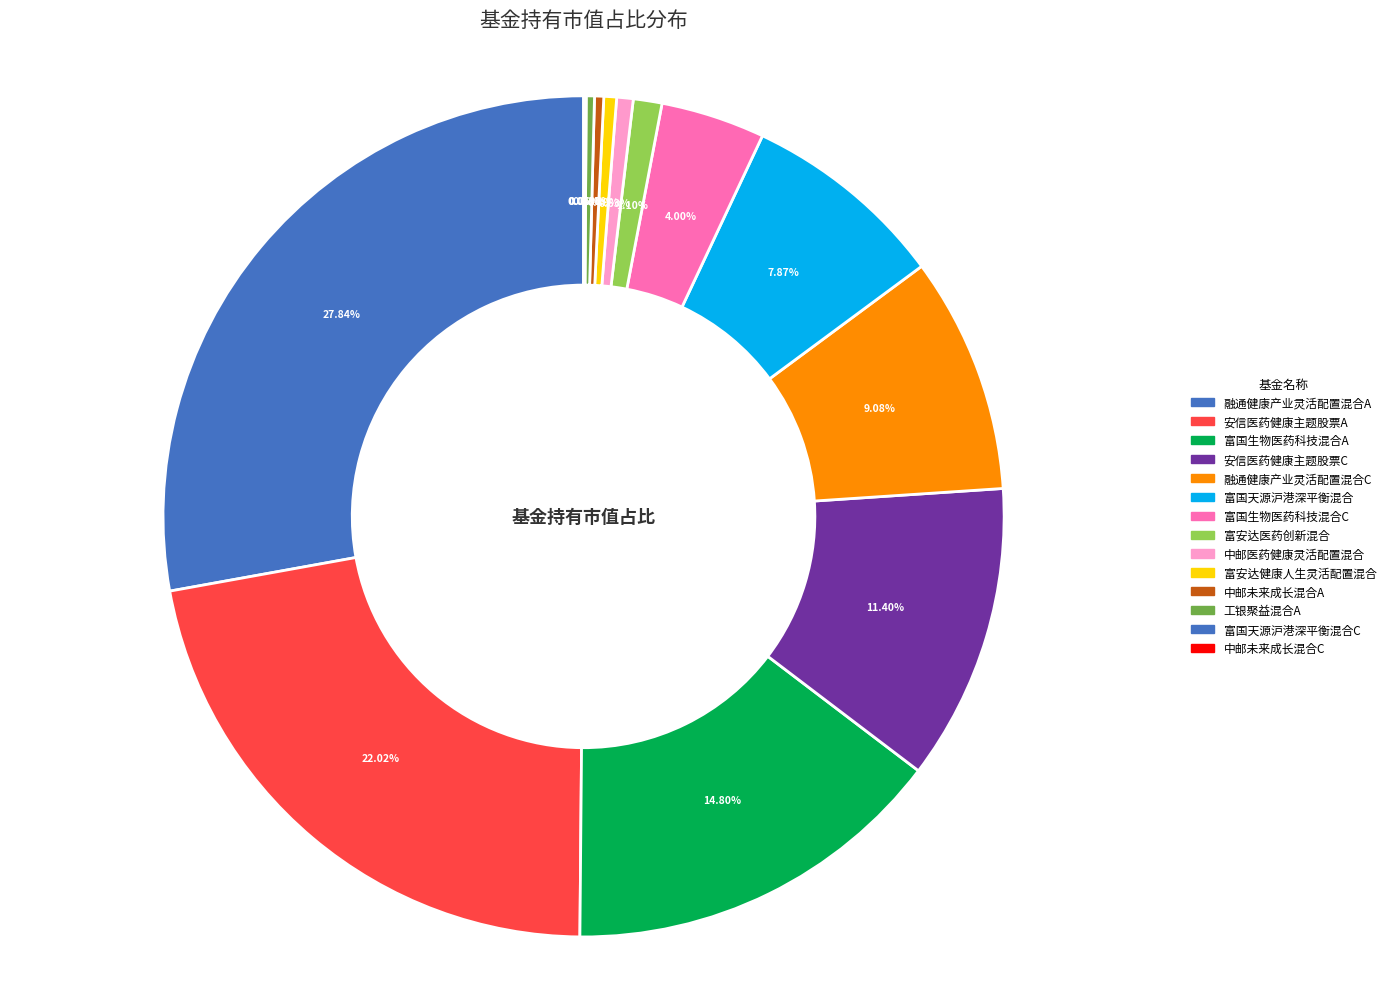

To the nearest percent, what is the difference between the largest and smallest slice percentages?

28%